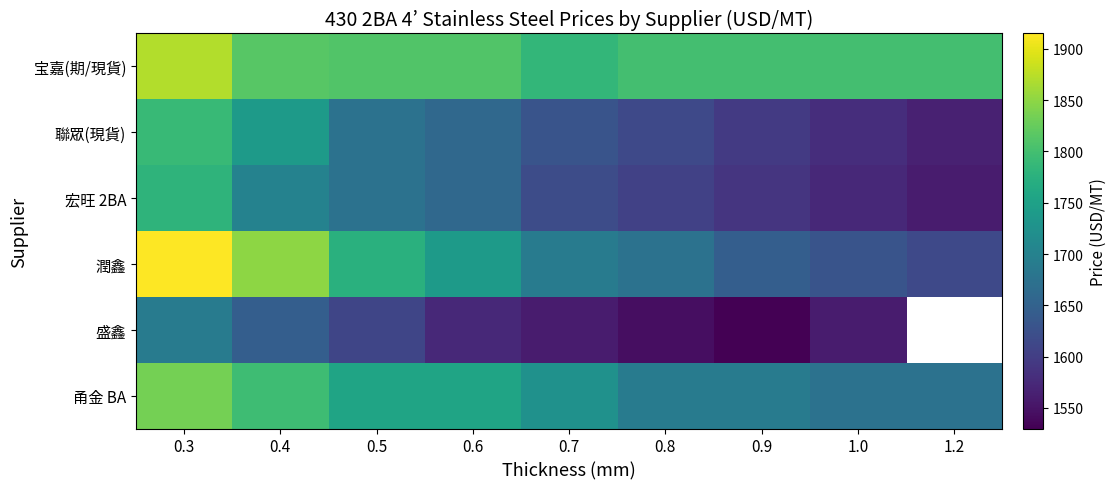

What is the difference between the second highest and second lowest values in the 盛鑫 series?

145.0